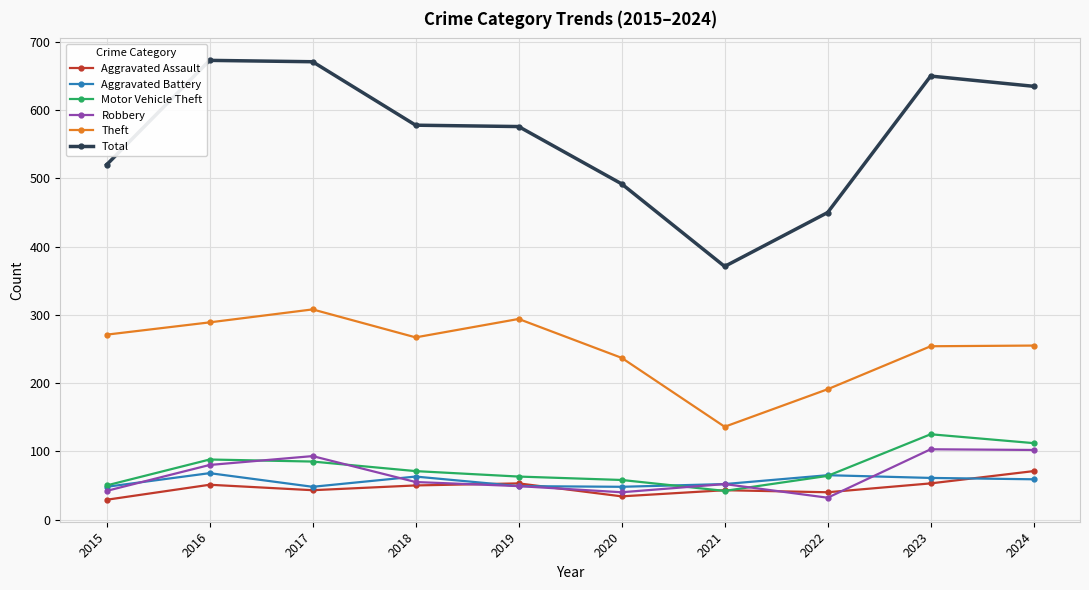

Is the value of Total at 2018 greater than the value of Aggravated Assault at 2023?

Yes